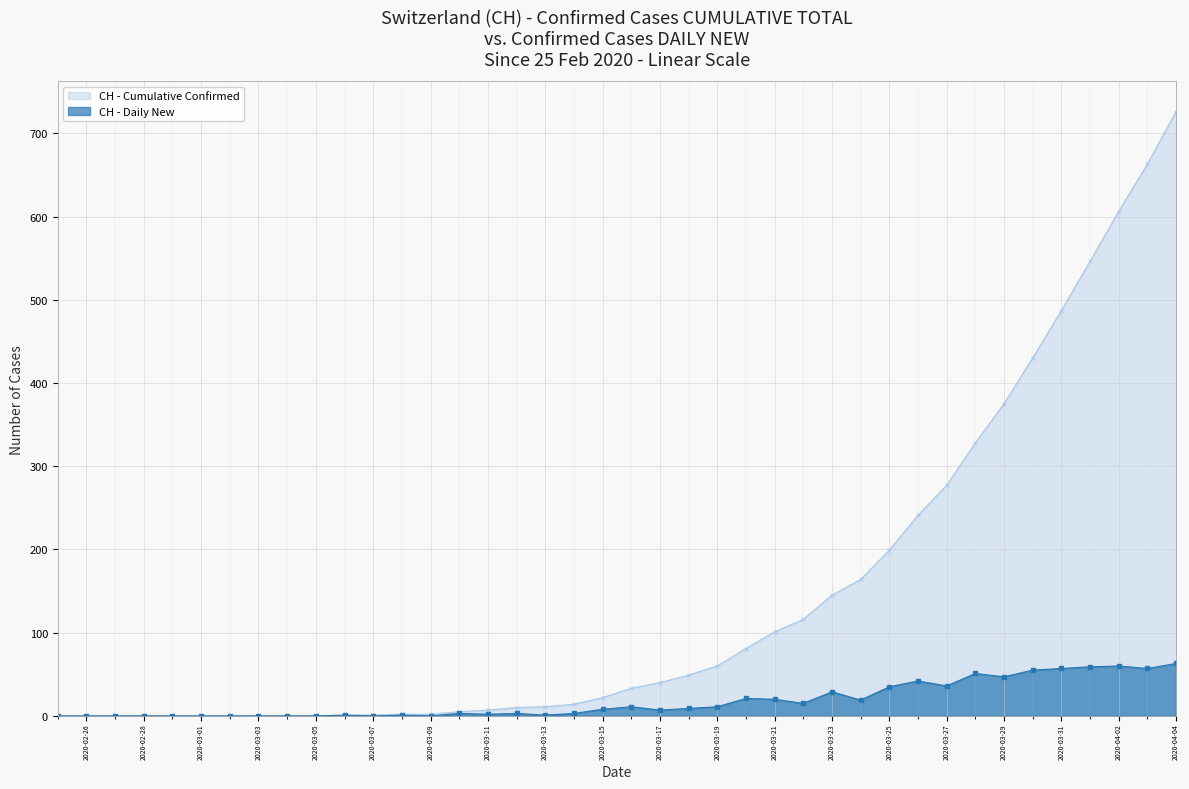

How many lines are shown in the chart?

2